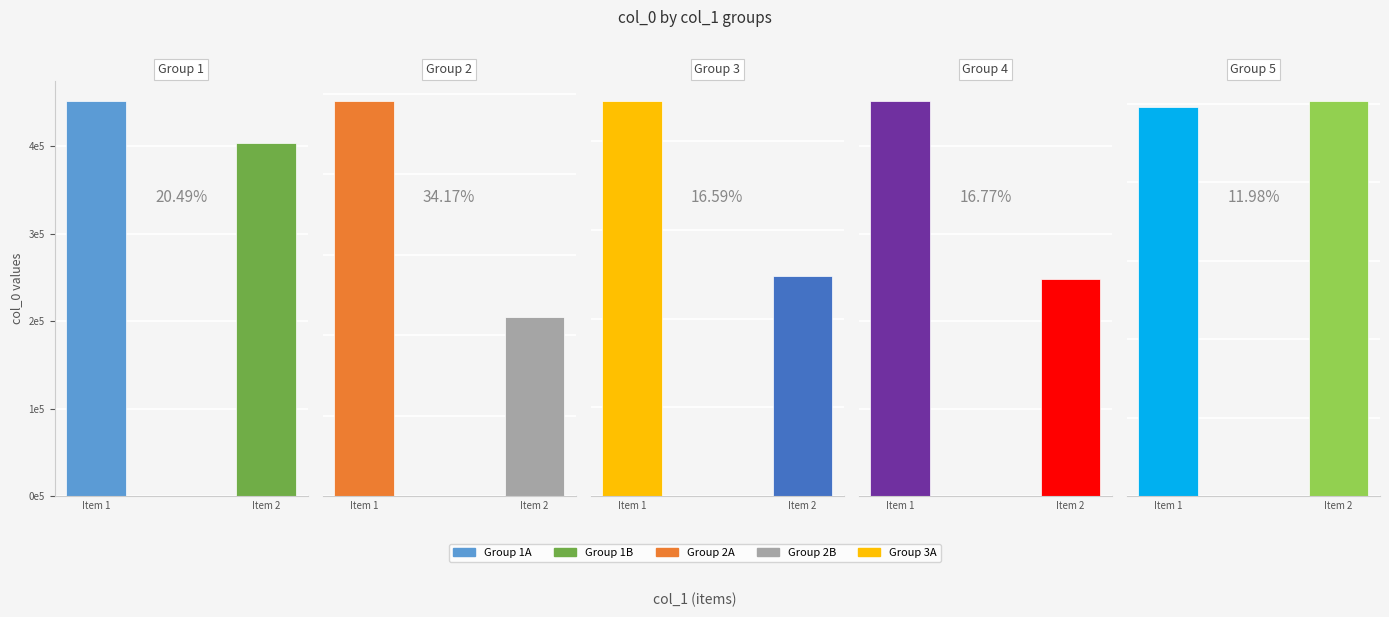

Reading left to right, extract all data points from this chart.

col_0 group 1: Item 1=451697	Item 2=403393
col_0 group 2: Item 1=981511	Item 2=444073
col_0 group 3: Item 1=444818	Item 2=247317
col_0 group 4: Item 1=451698	Item 2=248000
col_0 group 5: Item 1=247998	Item 2=251720